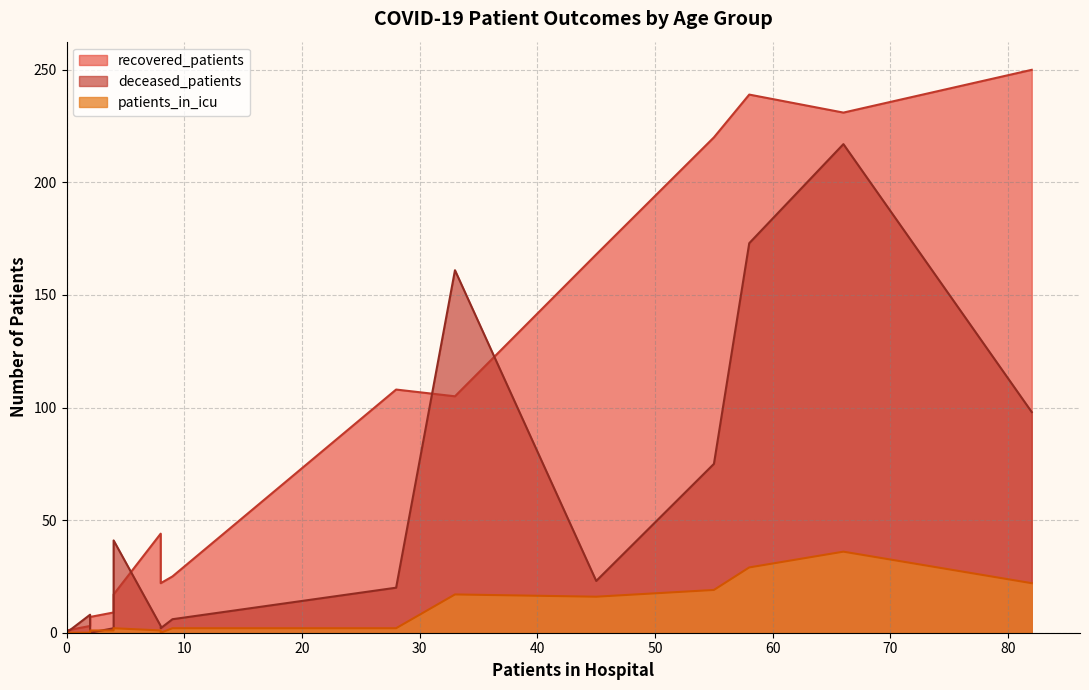

True or false: patients_in_icu and recovered_patients cross at least once.

False